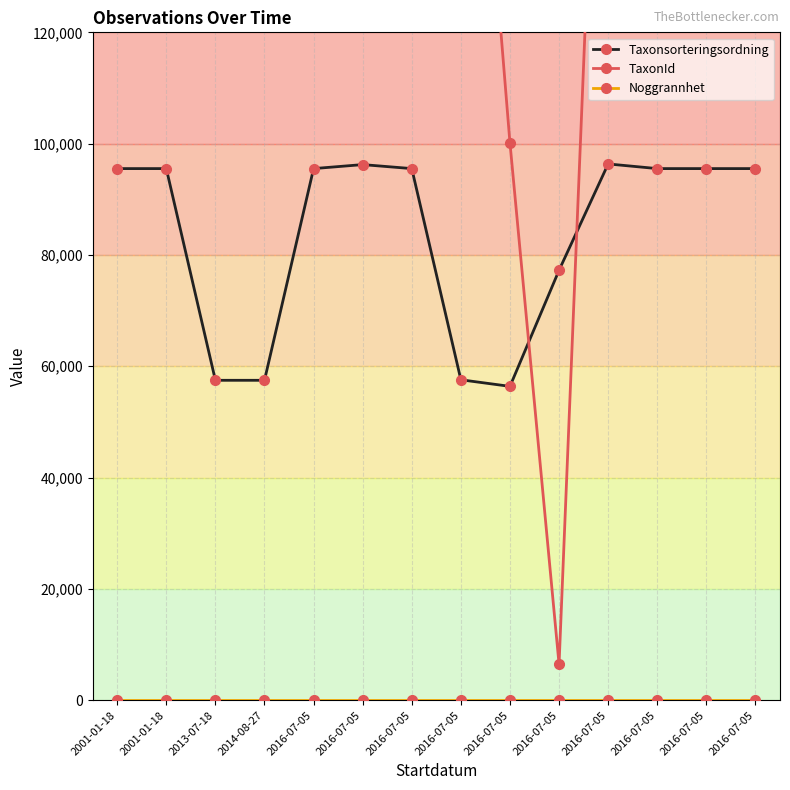

In Taxonsorteringsordning, how many points are higher than both neighbors (excluding endpoints)?

2